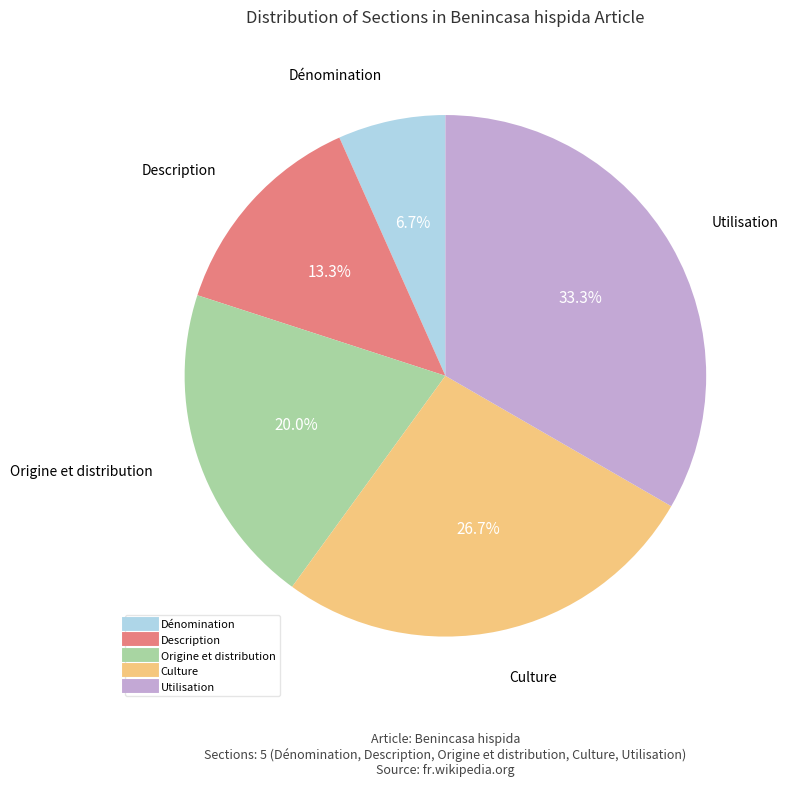

Approximately how many times larger is the value at Utilisation compared to Description?

2.5